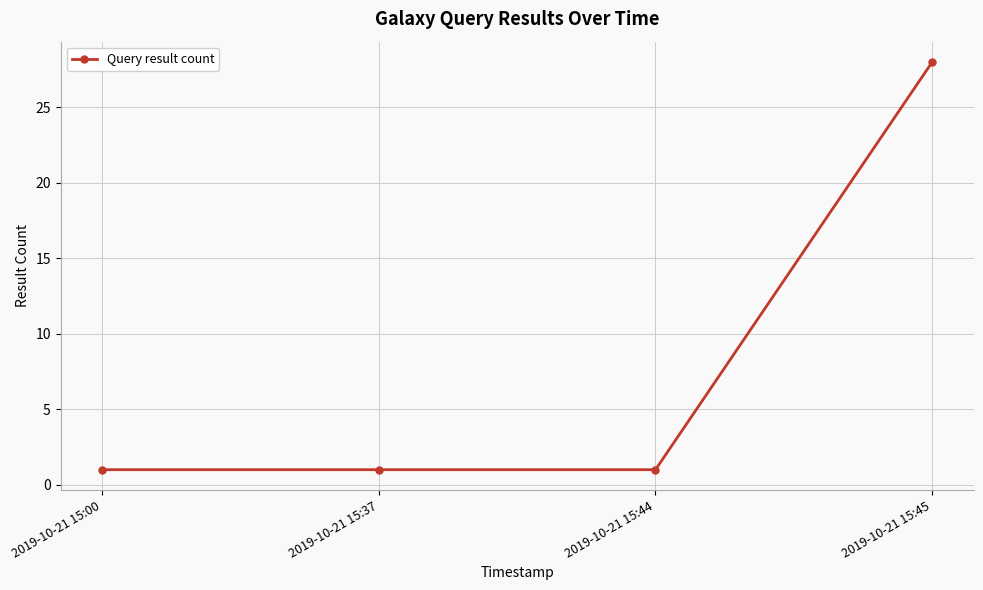

What is the sum of all values?

31